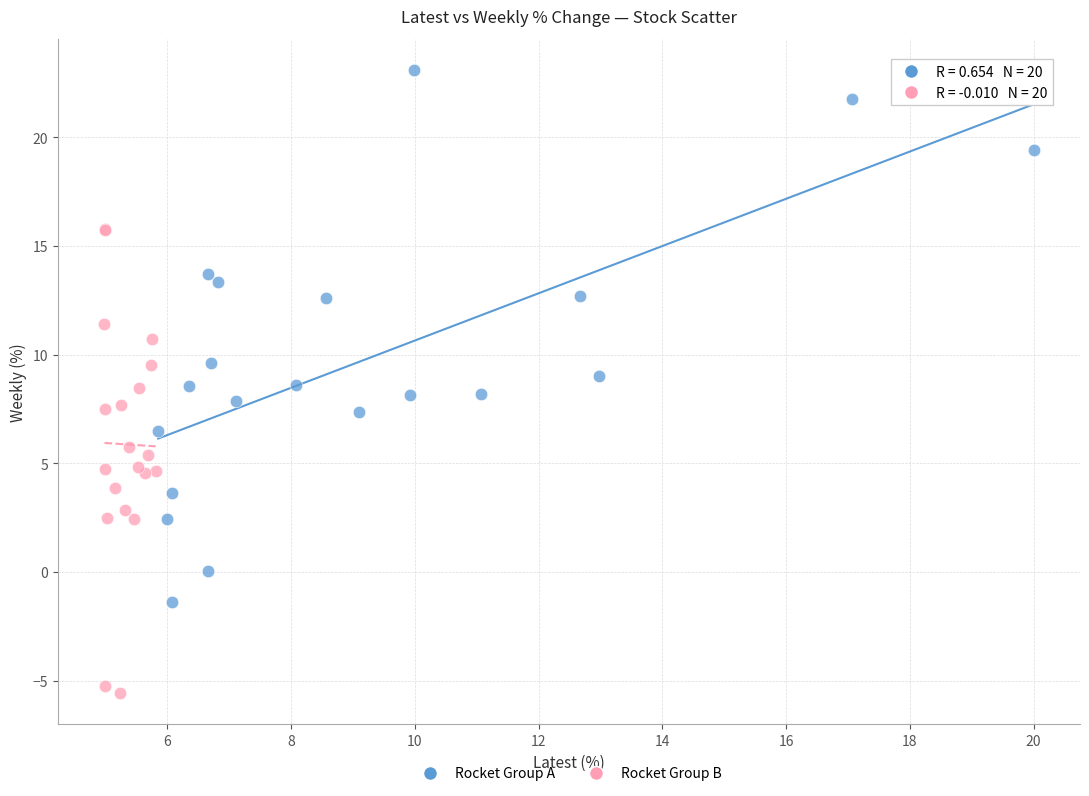

Which series reaches the minimum Y coordinate?

Rocket Group B